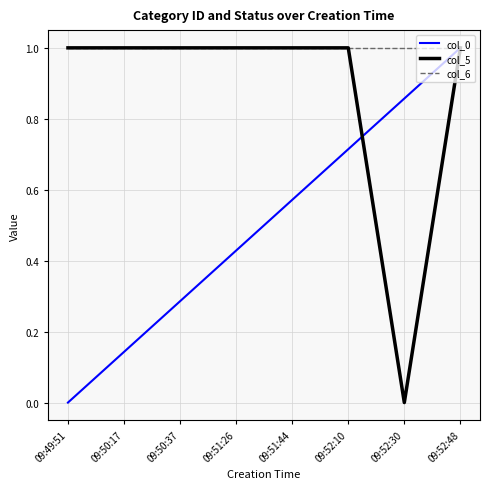

What position from the left is 09:52:30?

7